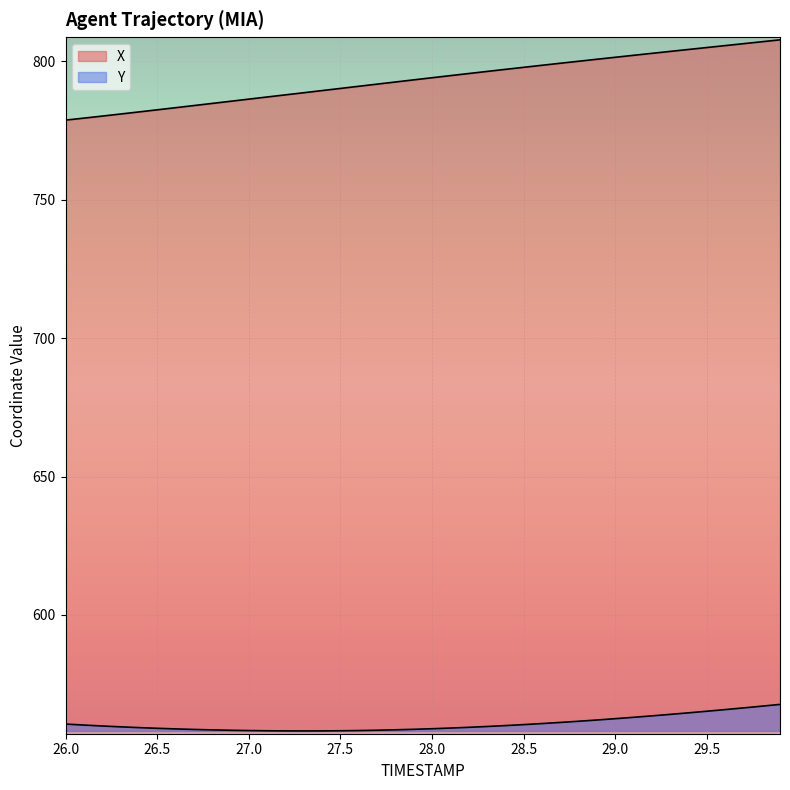

Which series has the largest range (max minus min)?

X